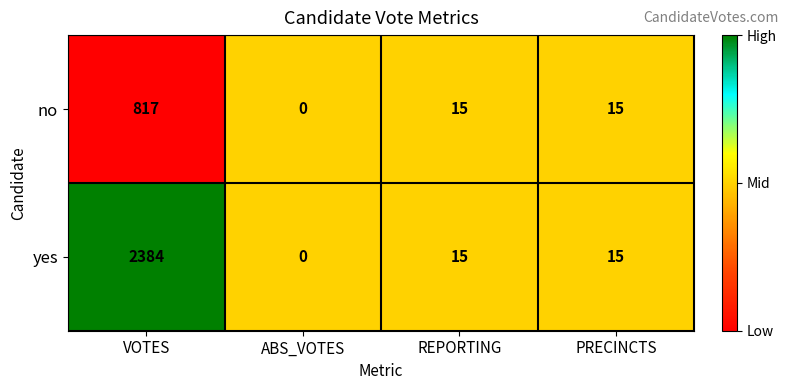

Which series has the largest total across all categories?

yes